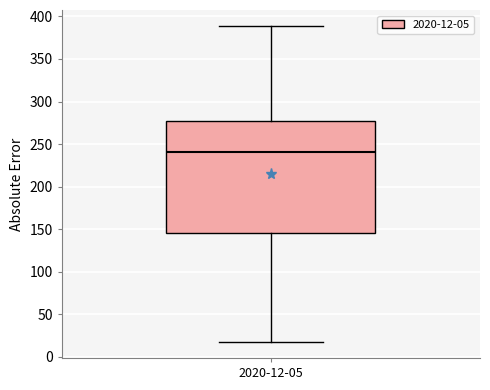

Where does the upper whisker of the box for 2020-12-05 end on the y-axis? The values are not printed on the chart, so give them approximately, as read against the axis.

390